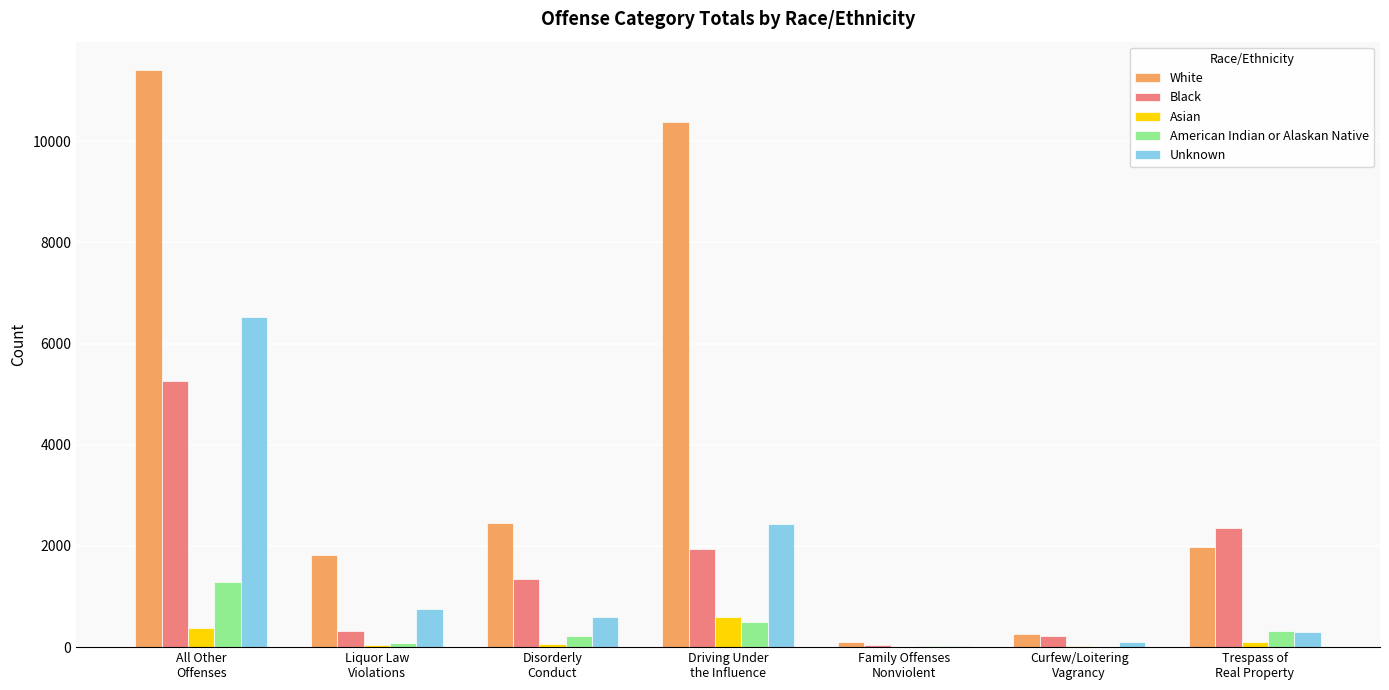

At which label is Unknown closest to 3275?

Driving Under
the Influence